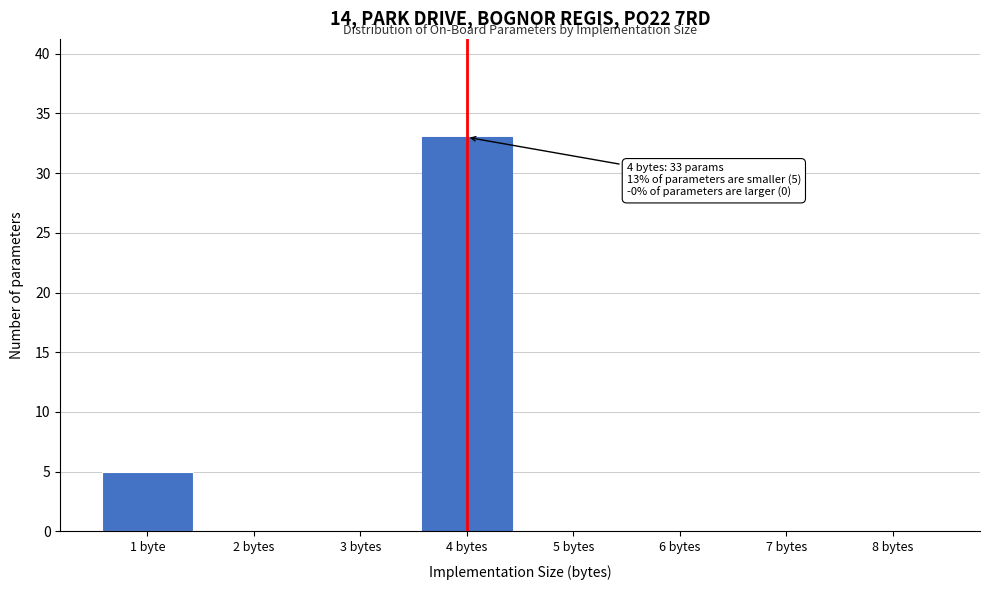

Reading left to right, extract all data points from this chart.

1 byte=5	2 bytes=0	3 bytes=0	4 bytes=33	5 bytes=0	6 bytes=0	7 bytes=0	8 bytes=0